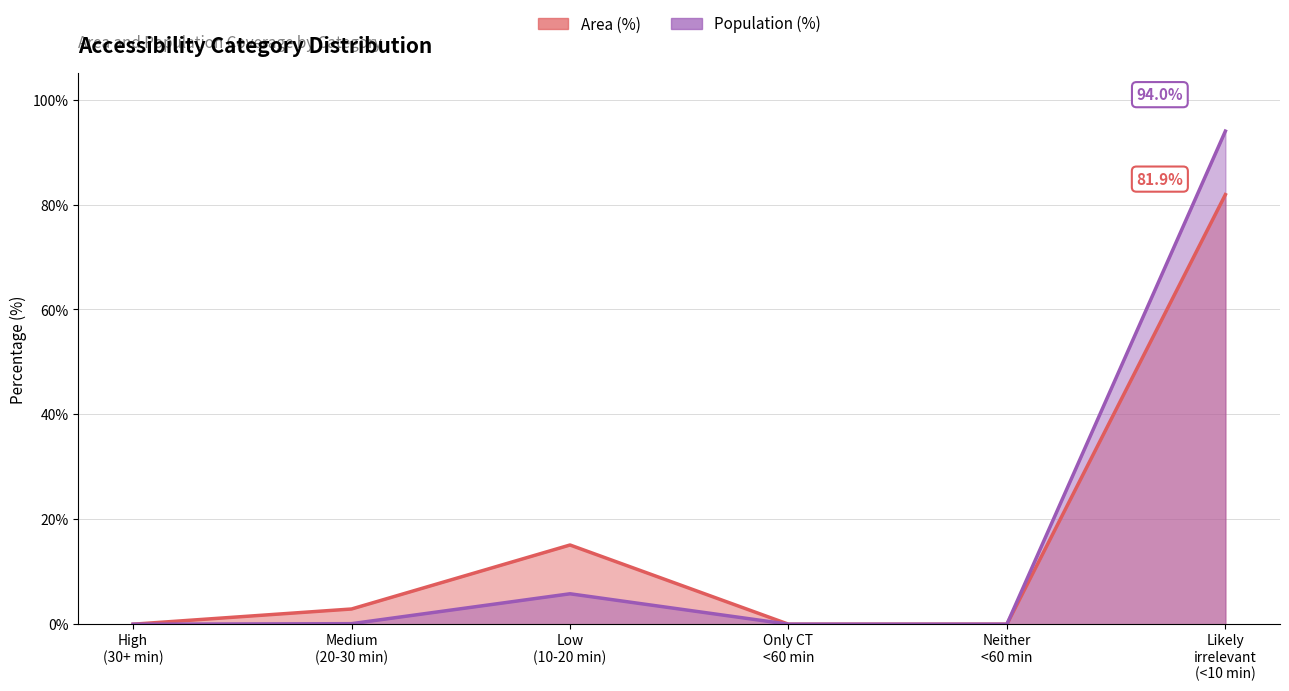

How many interior local peaks does the Population (%) series have?

1